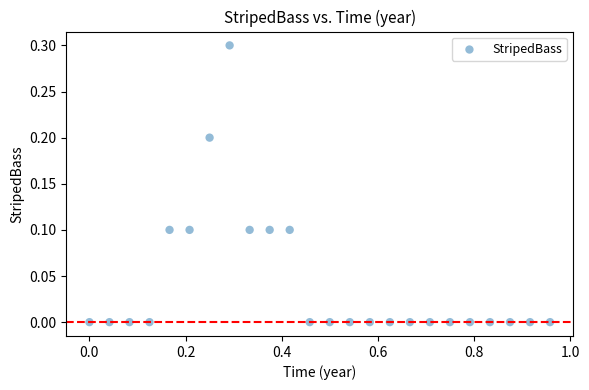

What is the range of X values (max minus min)?

1.0